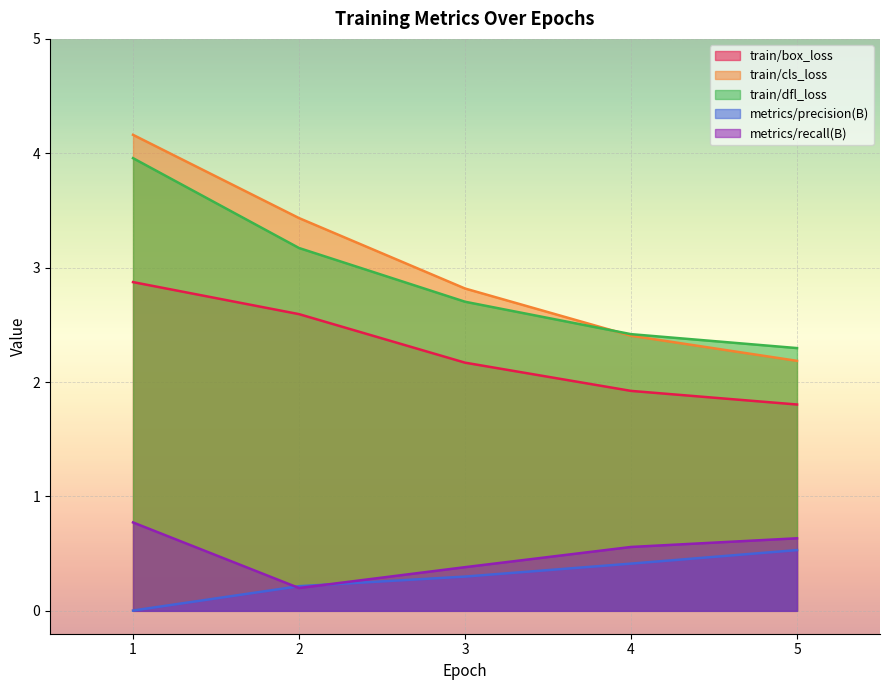

What is the difference between the highest and lowest values at 2?

3.2